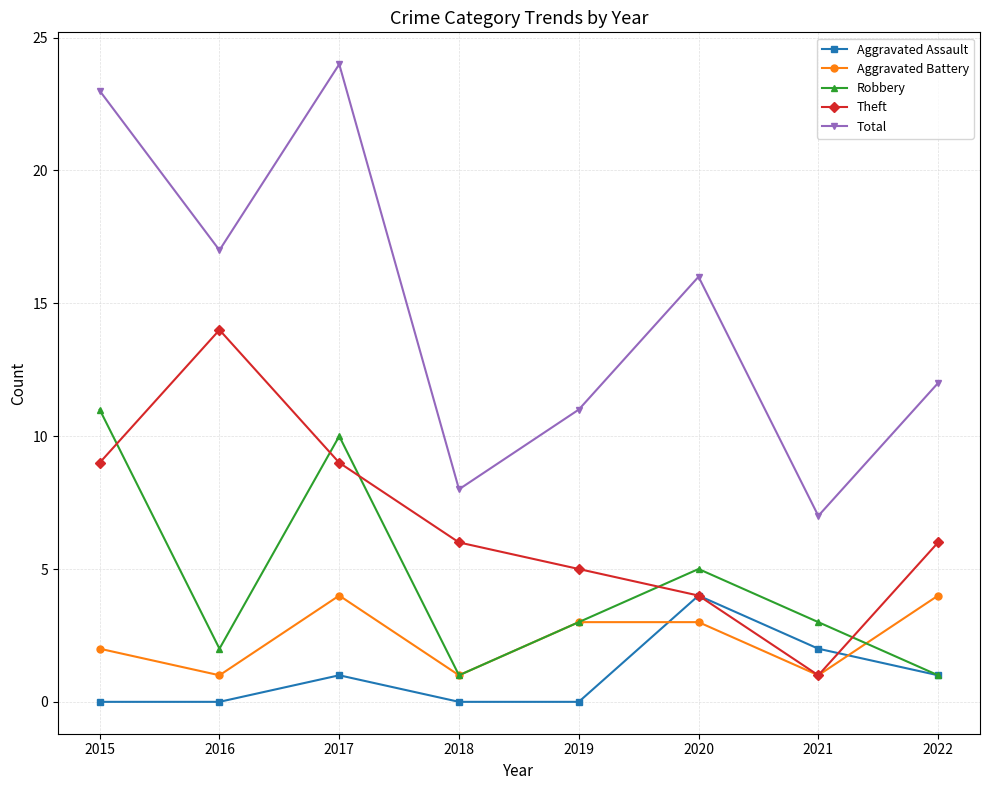

Where is the first local maximum for Theft?

2016